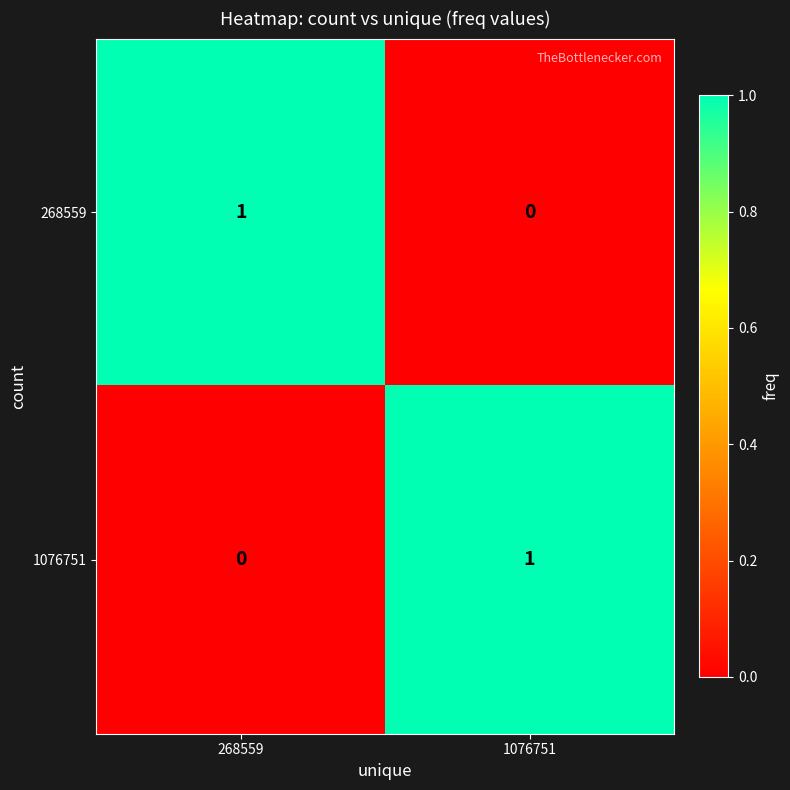

Where is 268559 nearest to the value 0?

1076751